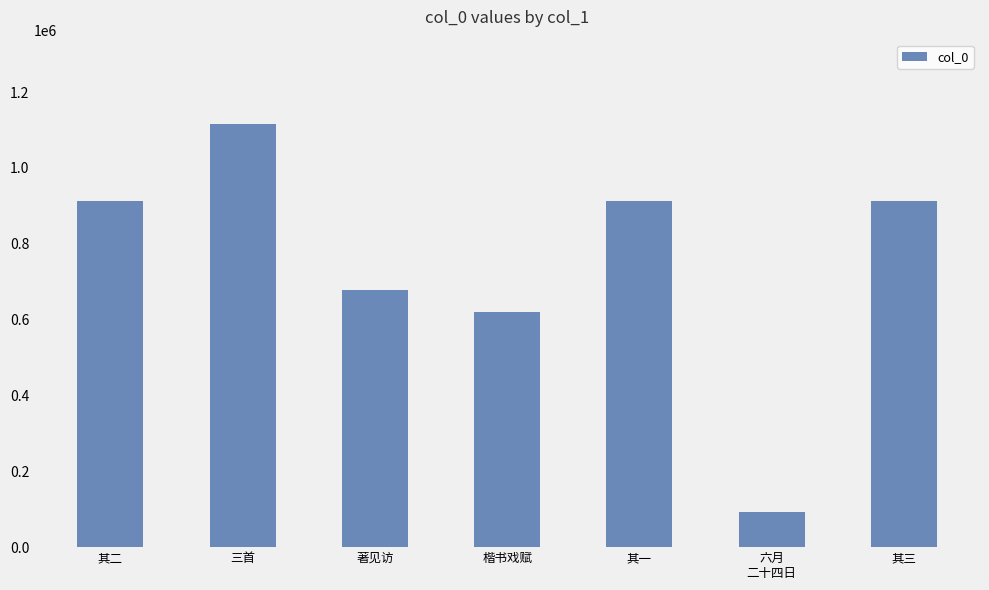

At which label is the value closest to 603740?

楷书戏赋